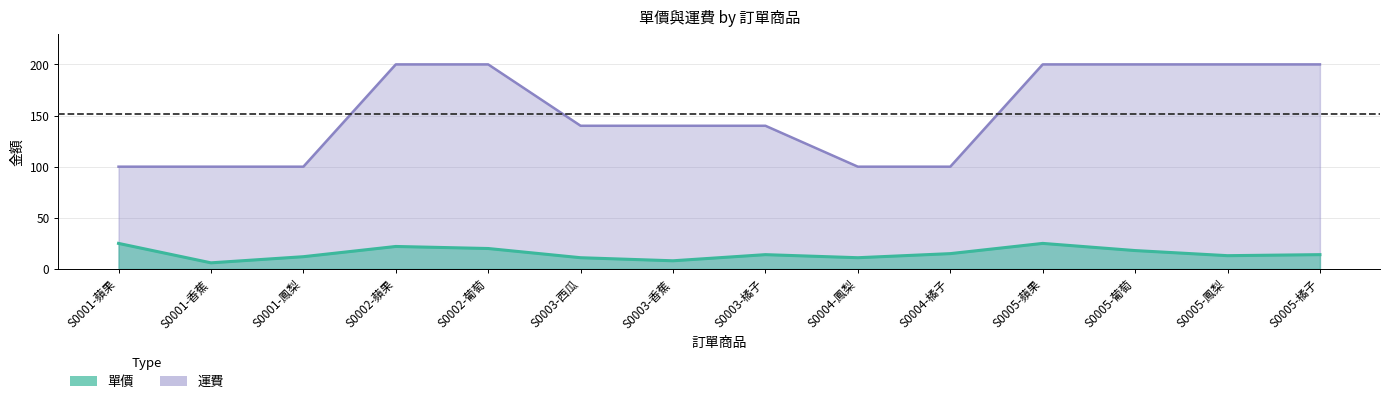

True or false: 運費 and 單價 cross at least once.

False